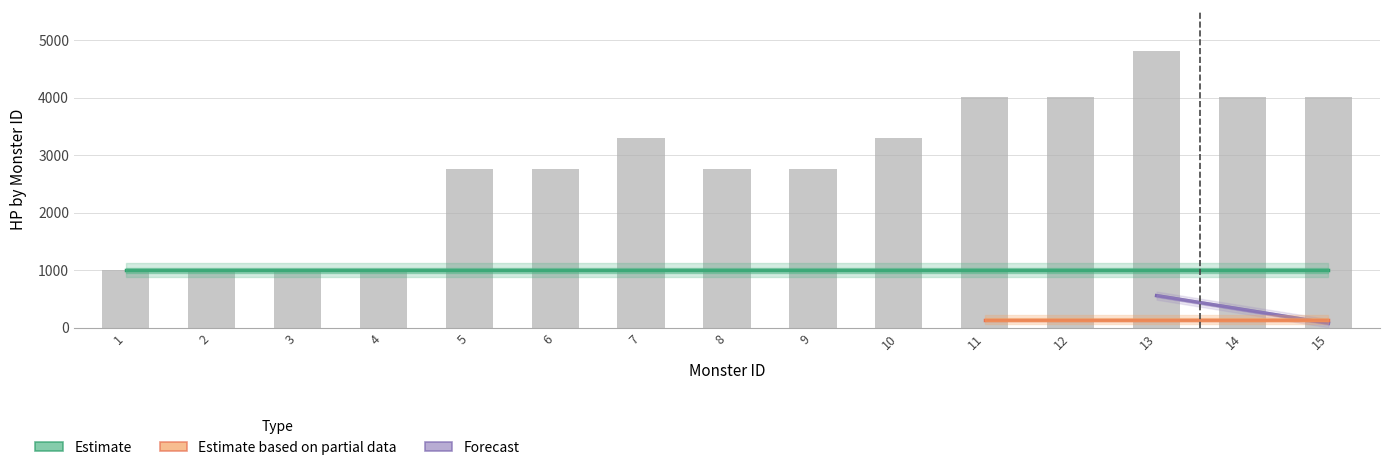

What is the value of the hp bar at the 6th from the left?

2751.0